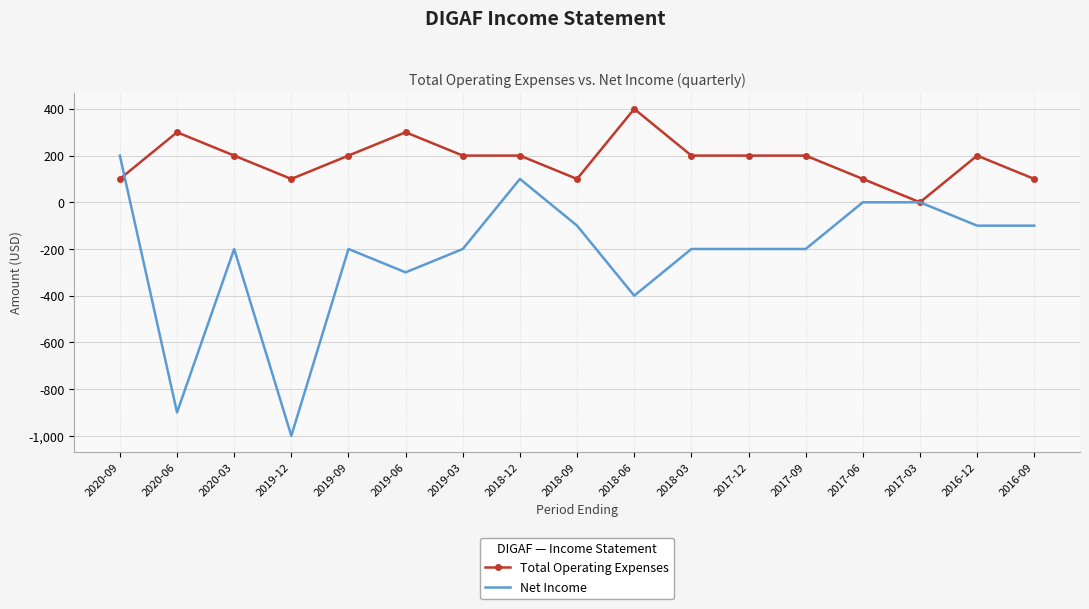

At which label does Total Operating Expenses reach its minimum?

2017-03